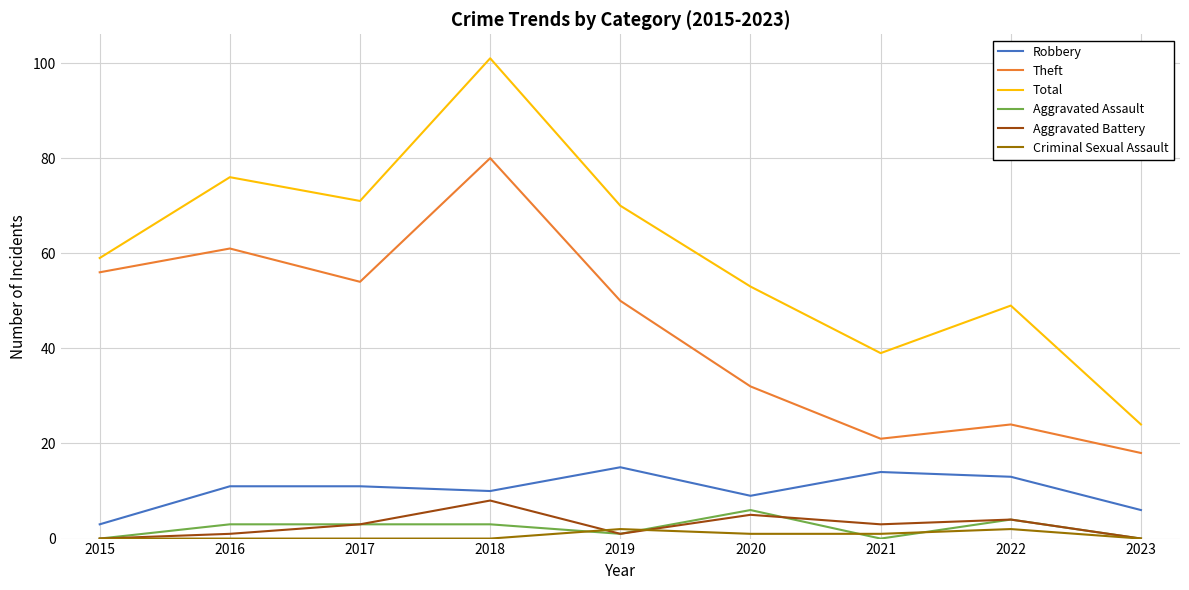

The Robbery series shows 11 at 2017. True or false?

True